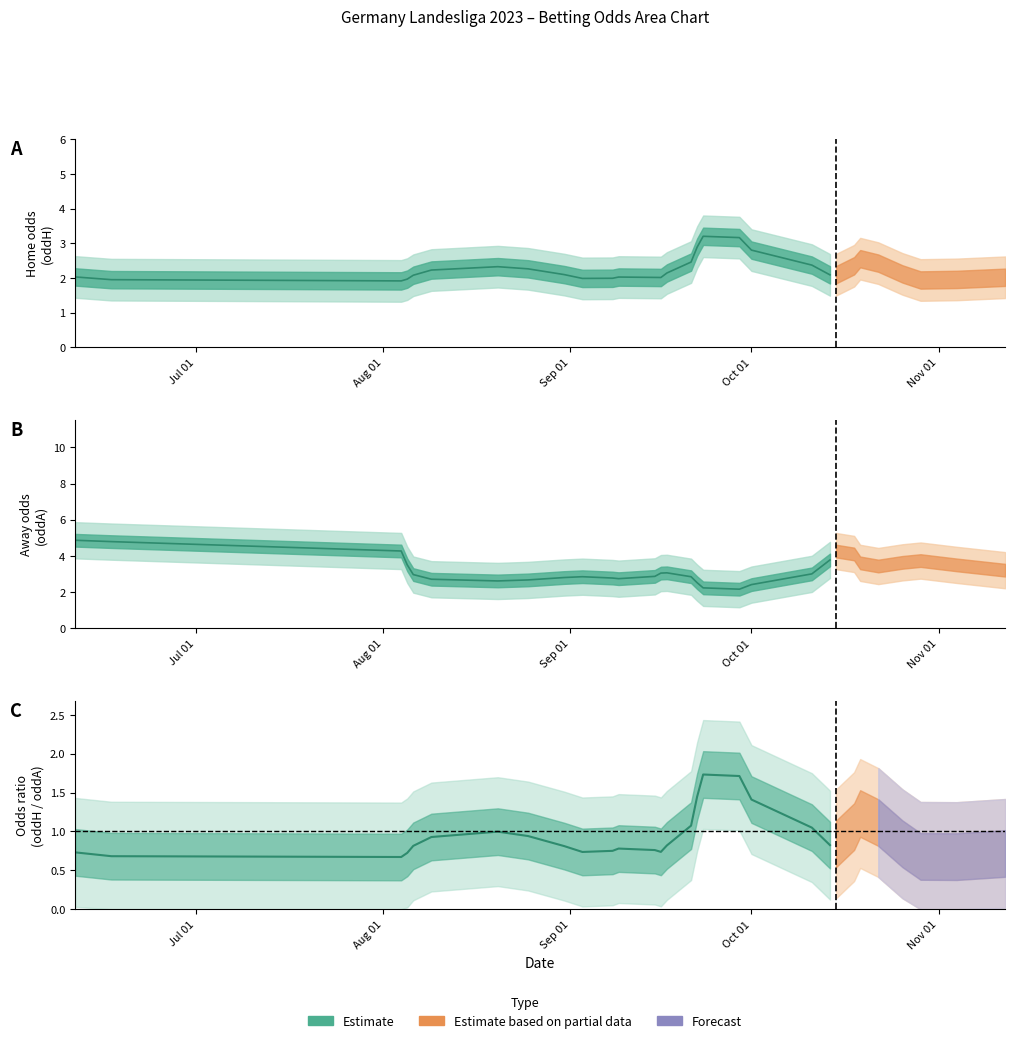

At which category is the sum across all series the highest?

2023-06-17